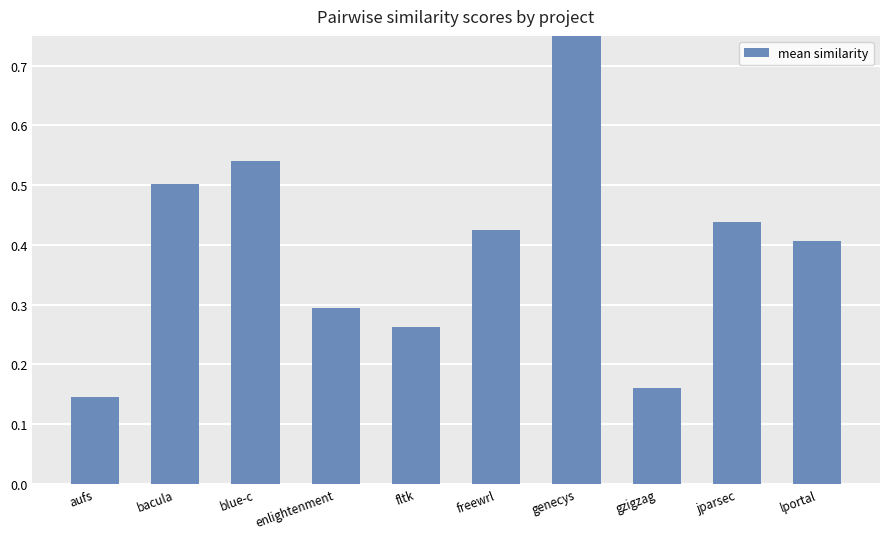

Reading left to right, transcribe all the data shown in this chart.

aufs=0.1	bacula=0.5	blue-c=0.5	enlightenment=0.3	fltk=0.3	freewrl=0.4	genecys=0.8	gzigzag=0.2	jparsec=0.4	lportal=0.4